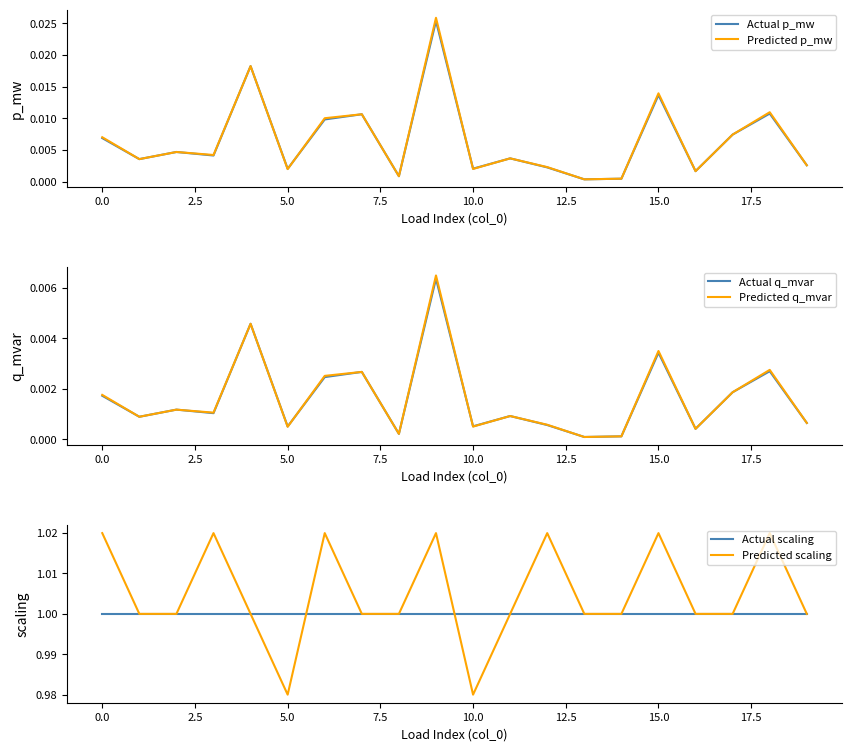

Rank the series at 18 from lowest to highest value.

Actual q_mvar, Predicted q_mvar, Actual p_mw, Predicted p_mw, Actual scaling, Predicted scaling